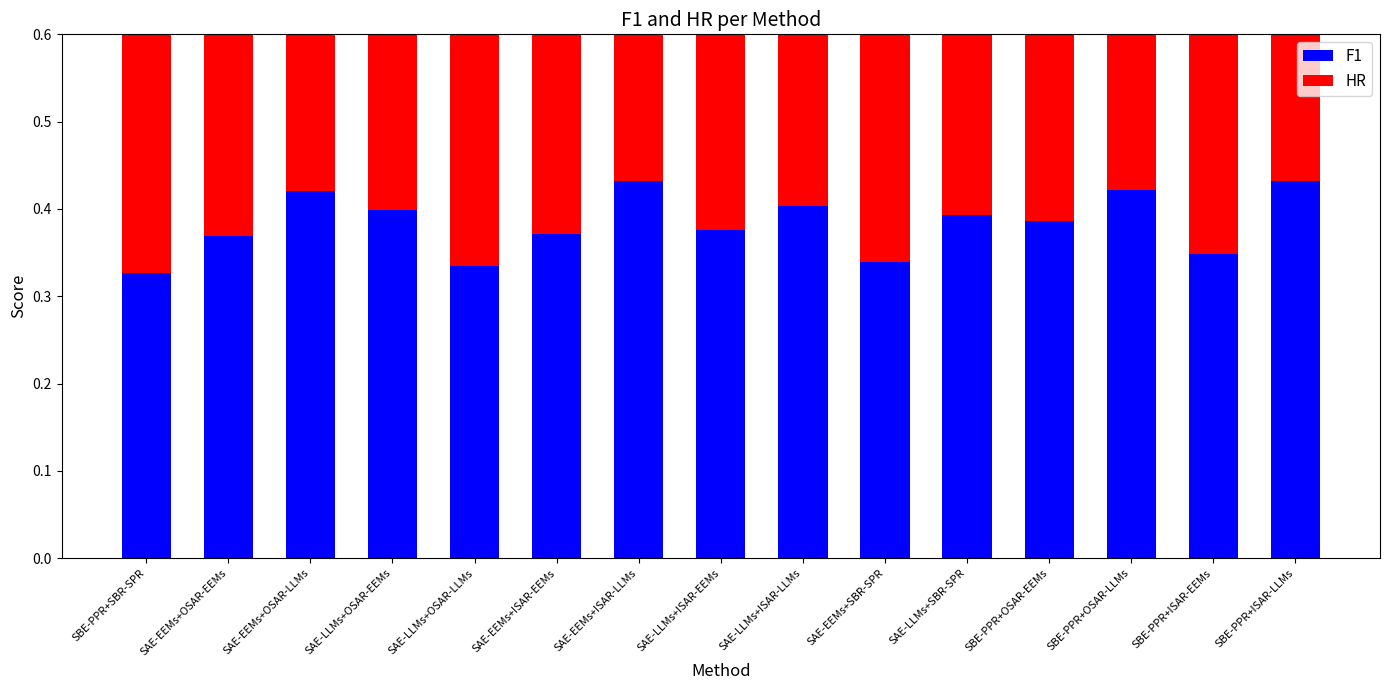

At how many categories does at least one series exceed 0?

15